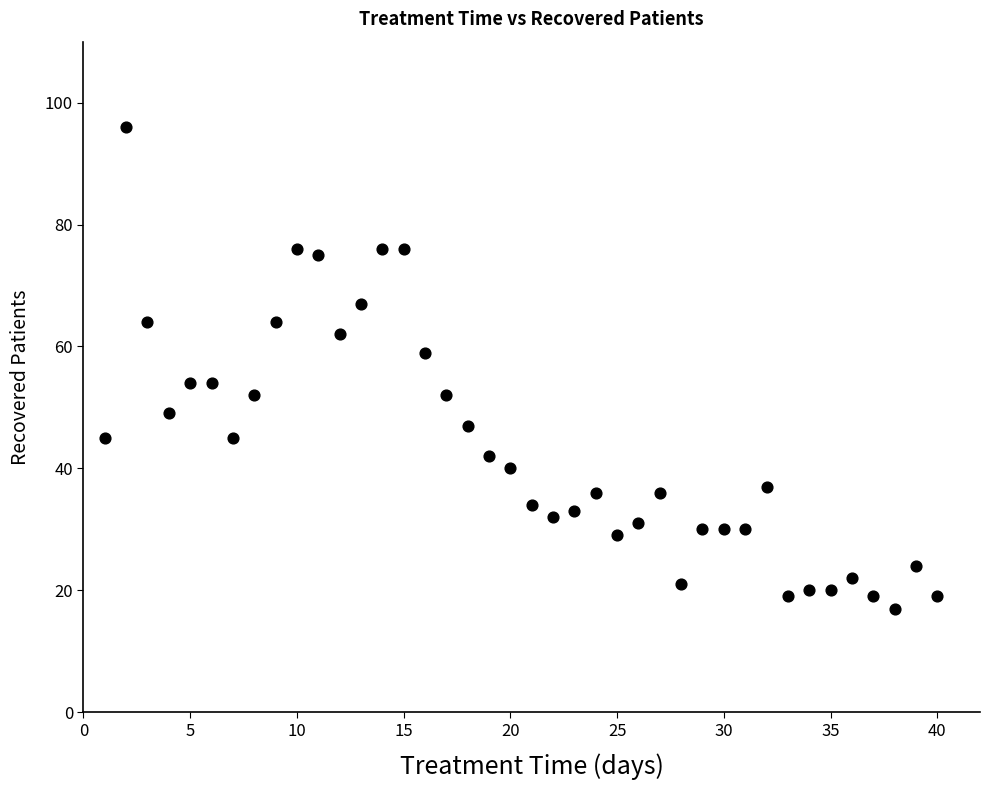

What is the range of X values (max minus min)?

39